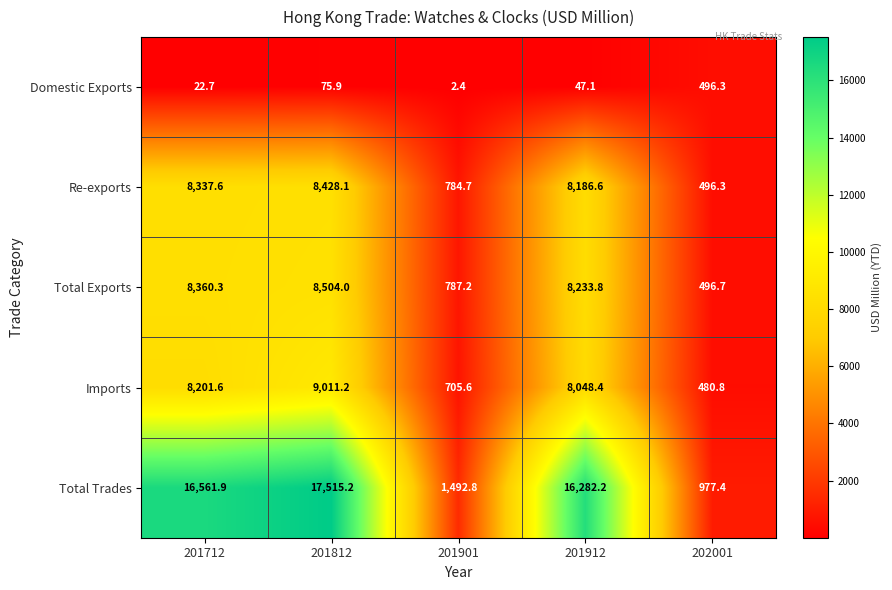

What is the maximum value for Re-exports?

8428.1